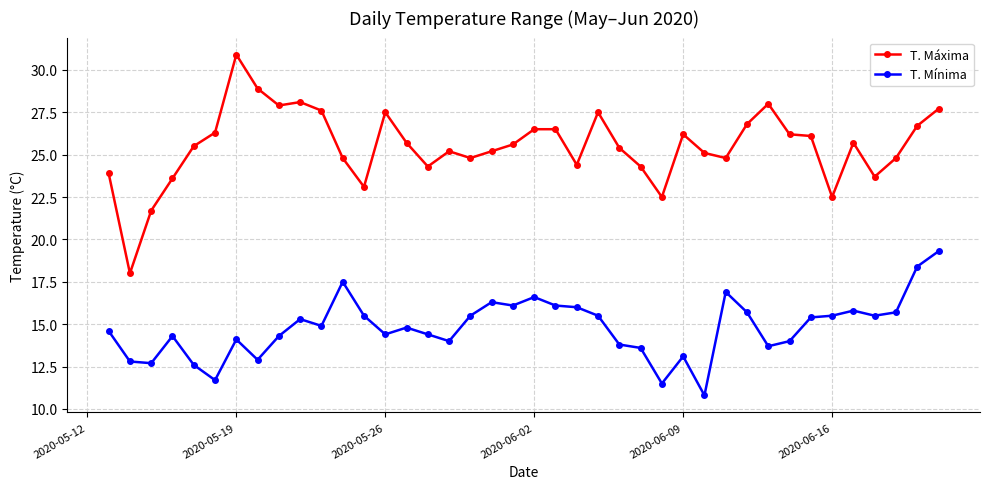

True or false: T. Mínima and T. Máxima cross at least once.

False